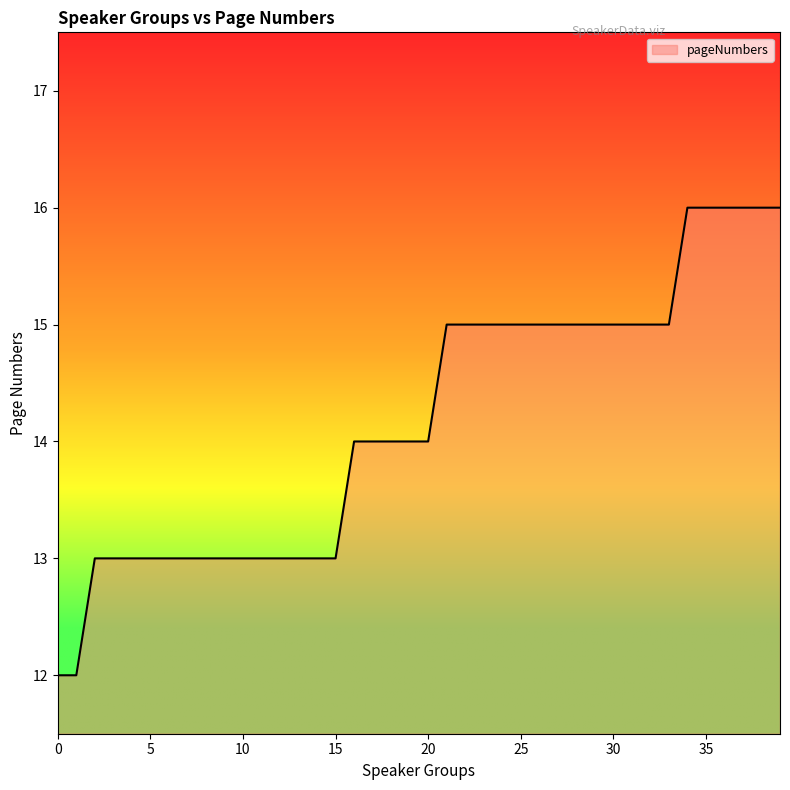

What is the smallest value displayed?

12